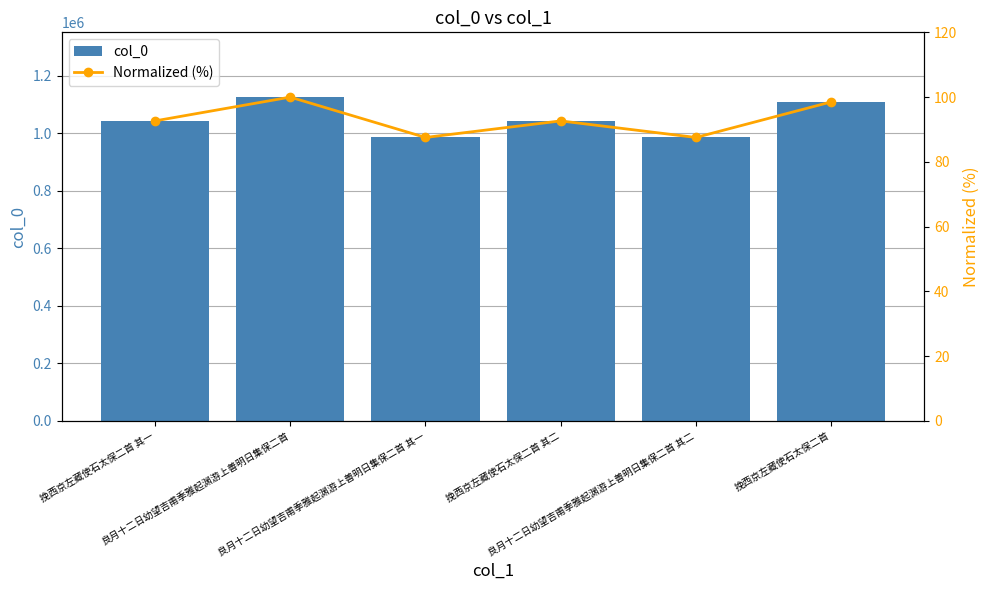

Read the col_0 value at 挽西京左藏使石太保二首 其二.

1043246